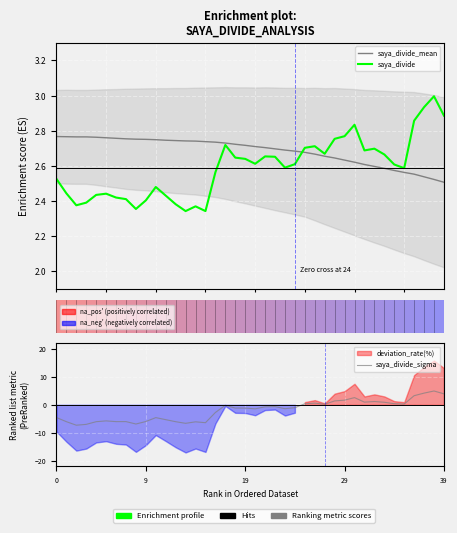

Between 30 and 39, which is larger?

30